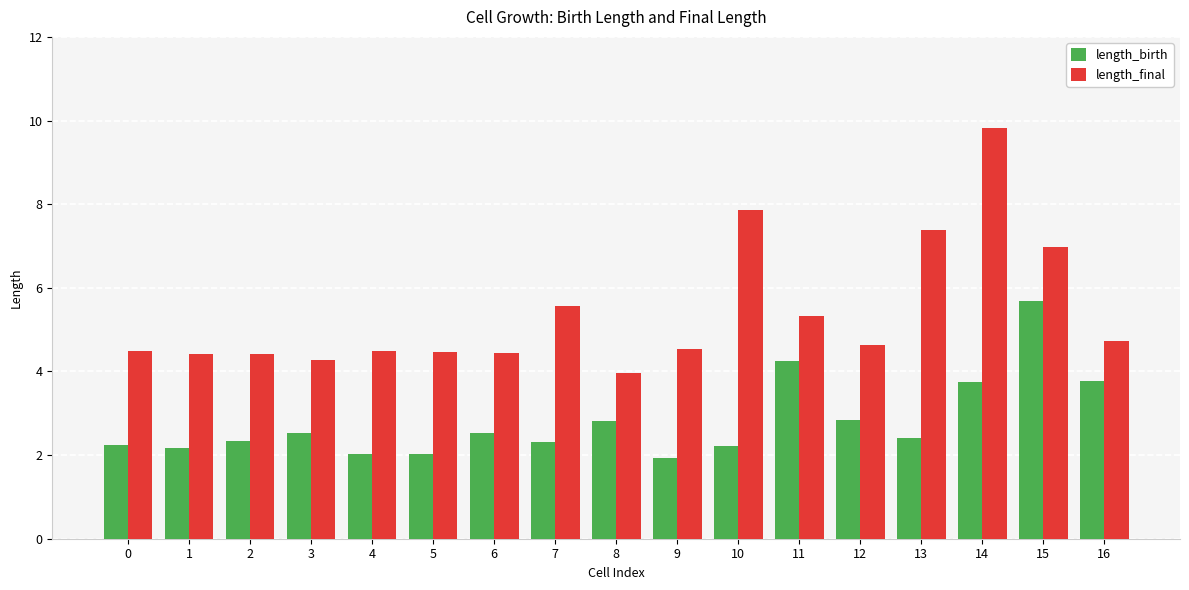

What is the value of the length_birth bar at the 9th from the left?

2.8